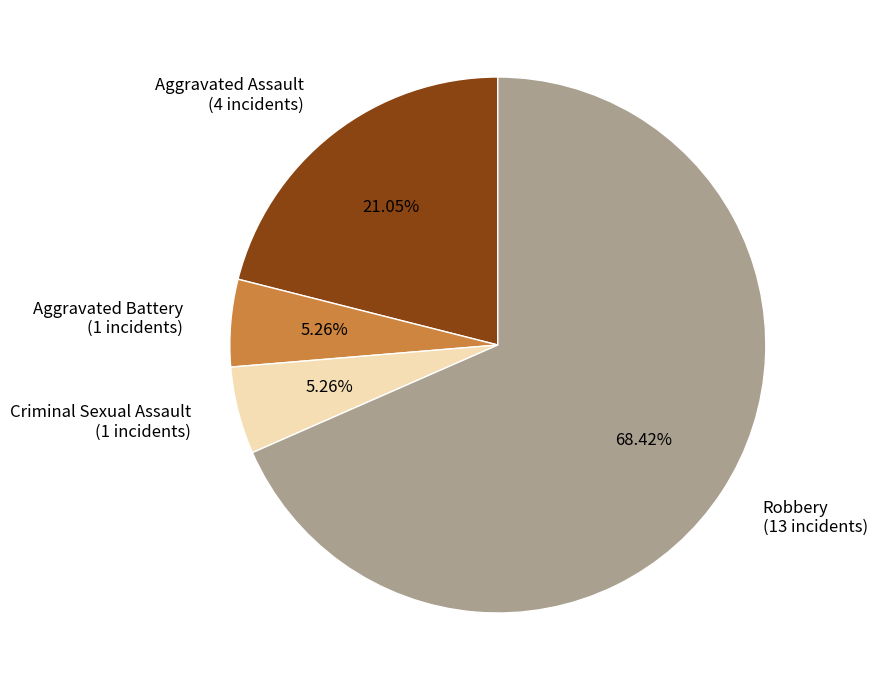

Which slice is the largest?

Robbery